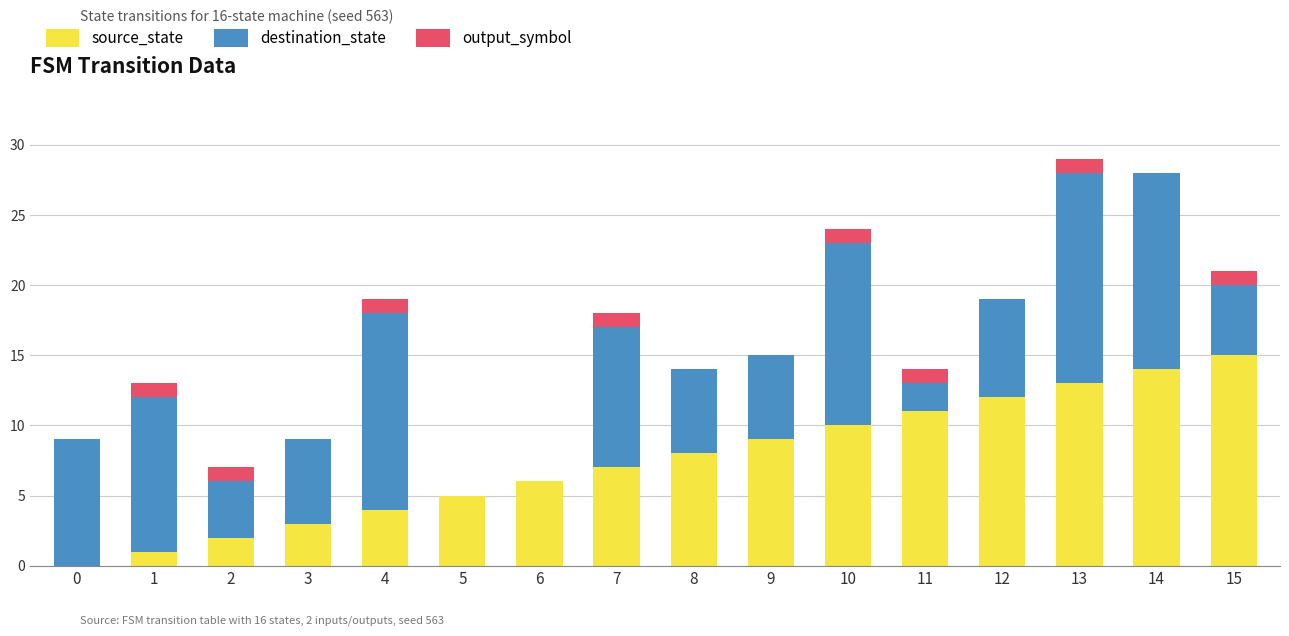

The source_state series shows 9 at 9. True or false?

True